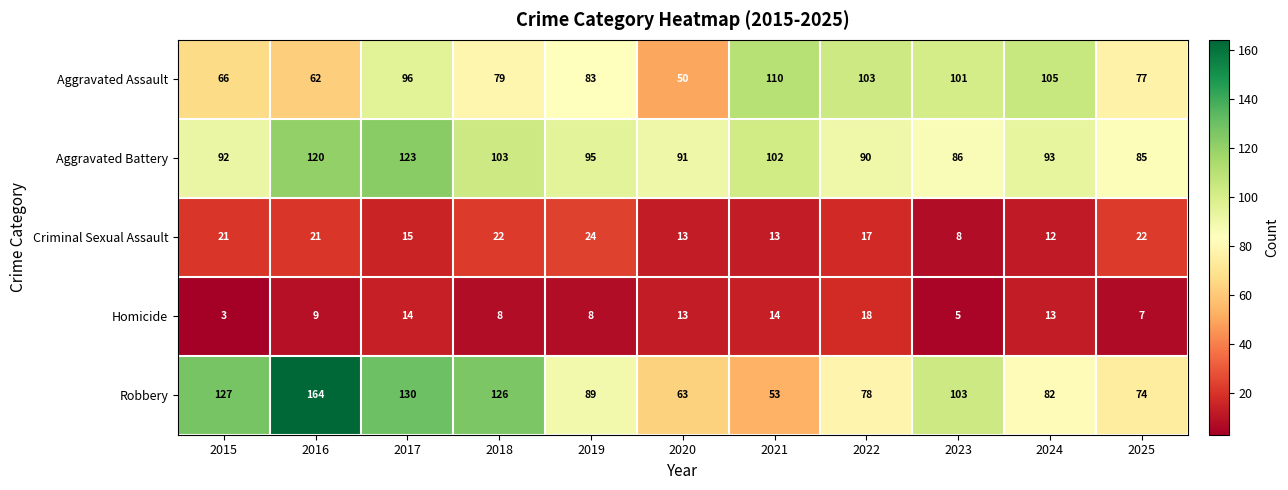

At how many categories does at least one series exceed 149?

1